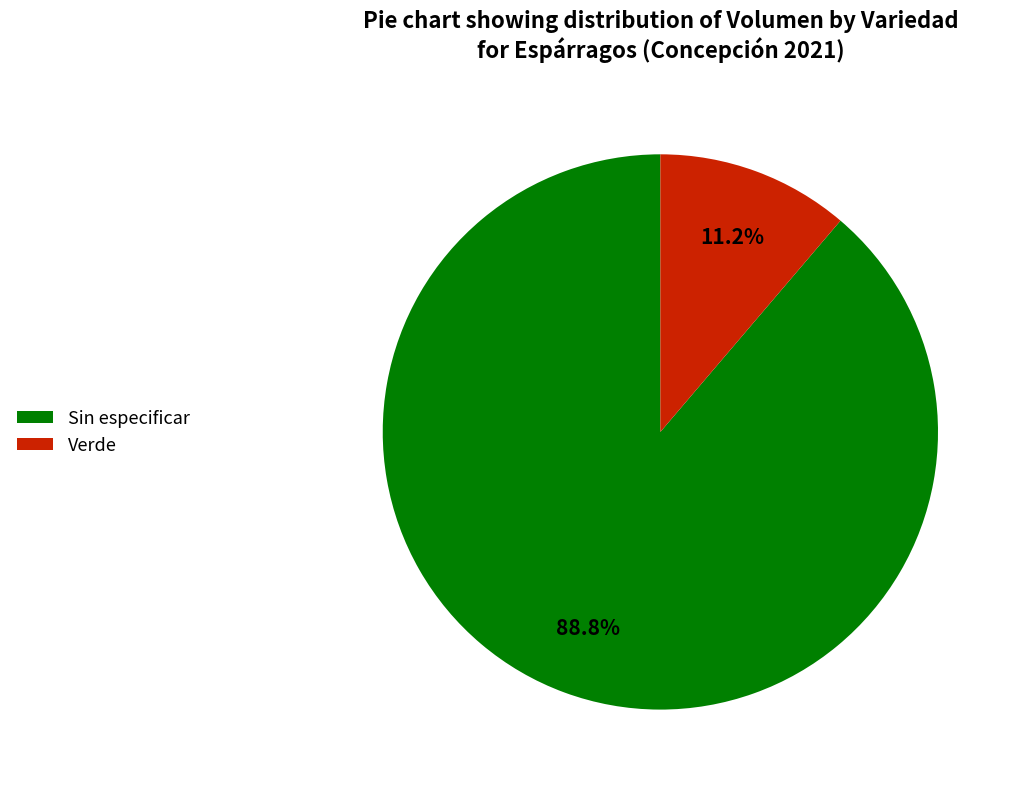

Is there a majority slice in this chart?

Yes